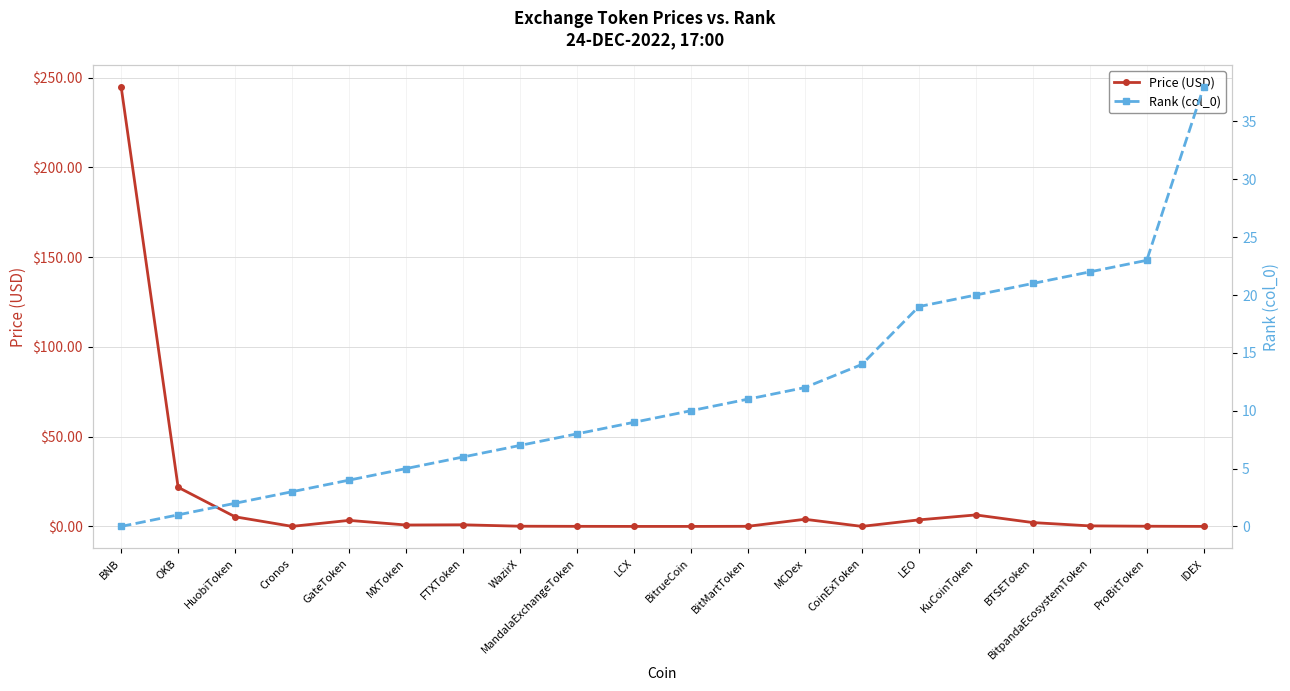

What is the label of the 7th point from the right?

CoinExToken